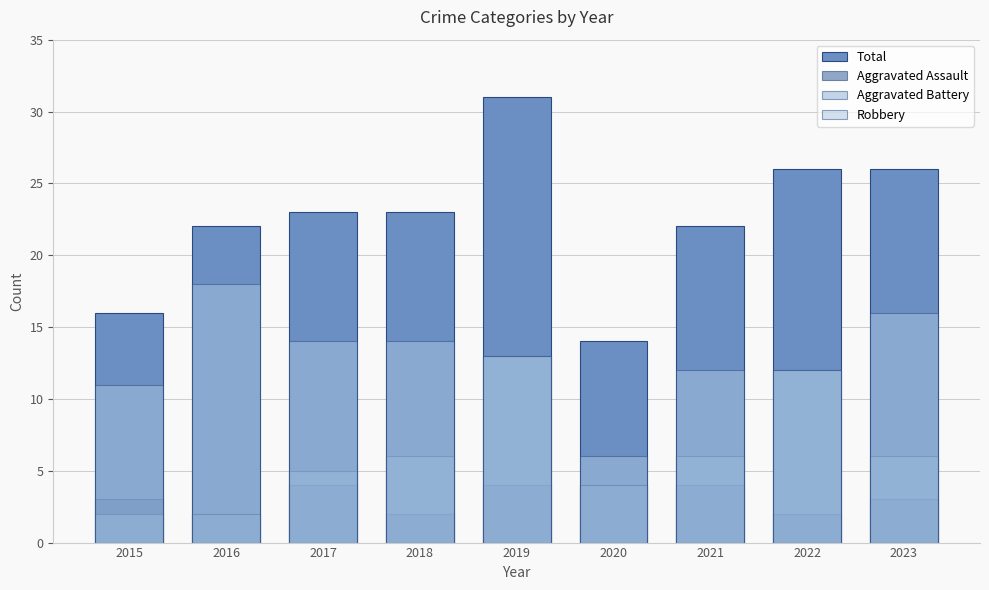

What is the value of the Aggravated Assault bar at the 6th from the left?

4